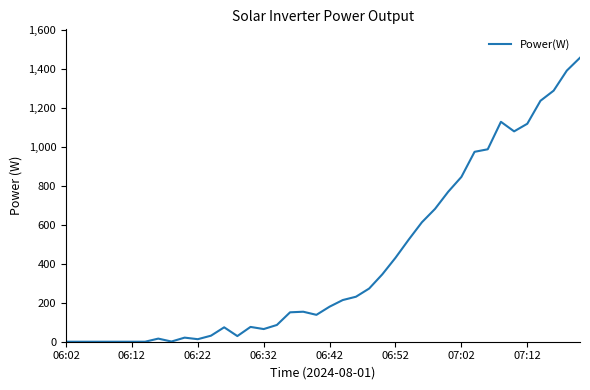

What is the difference between the maximum and minimum values?

1458